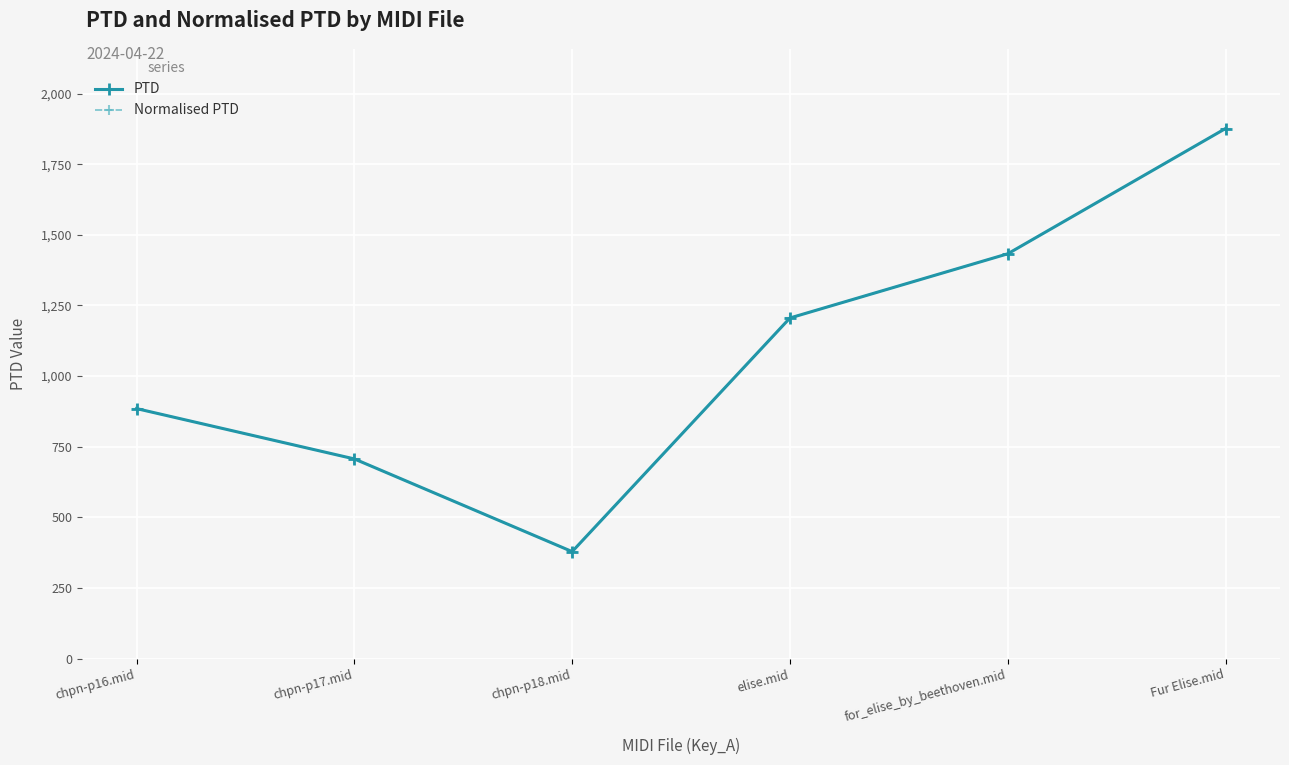

What is the approximate value of PTD at chpn-p18.mid?

378.5